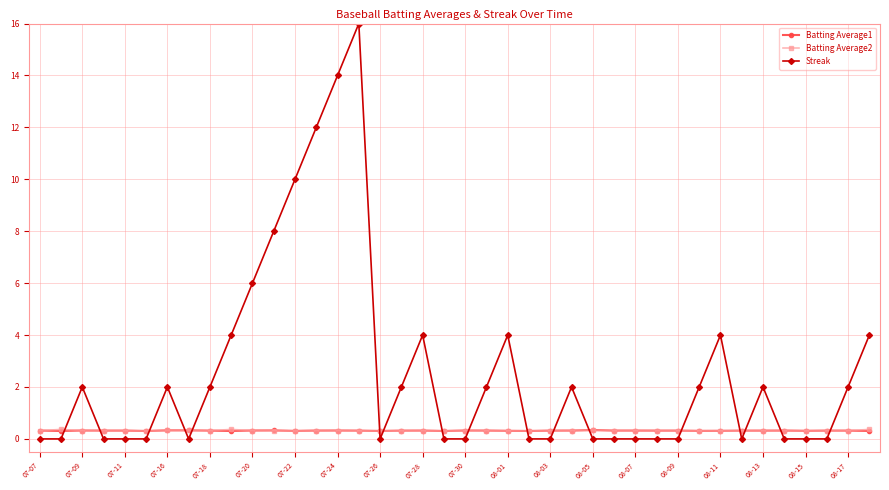

After their last crossing, which series has the higher values: Streak or Batting Average1?

Streak